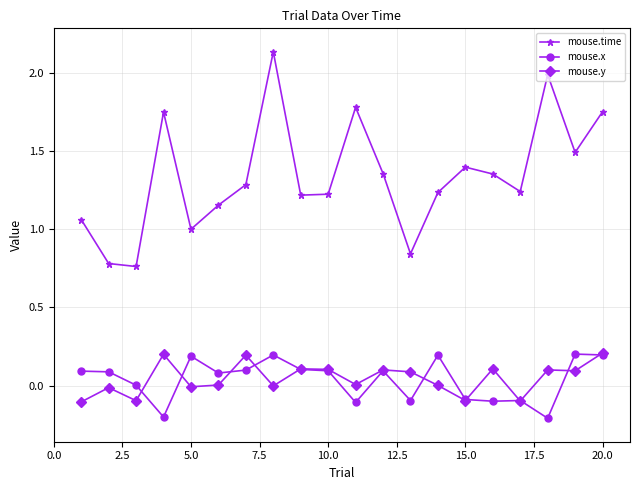

Which series has the largest range (max minus min)?

mouse.time